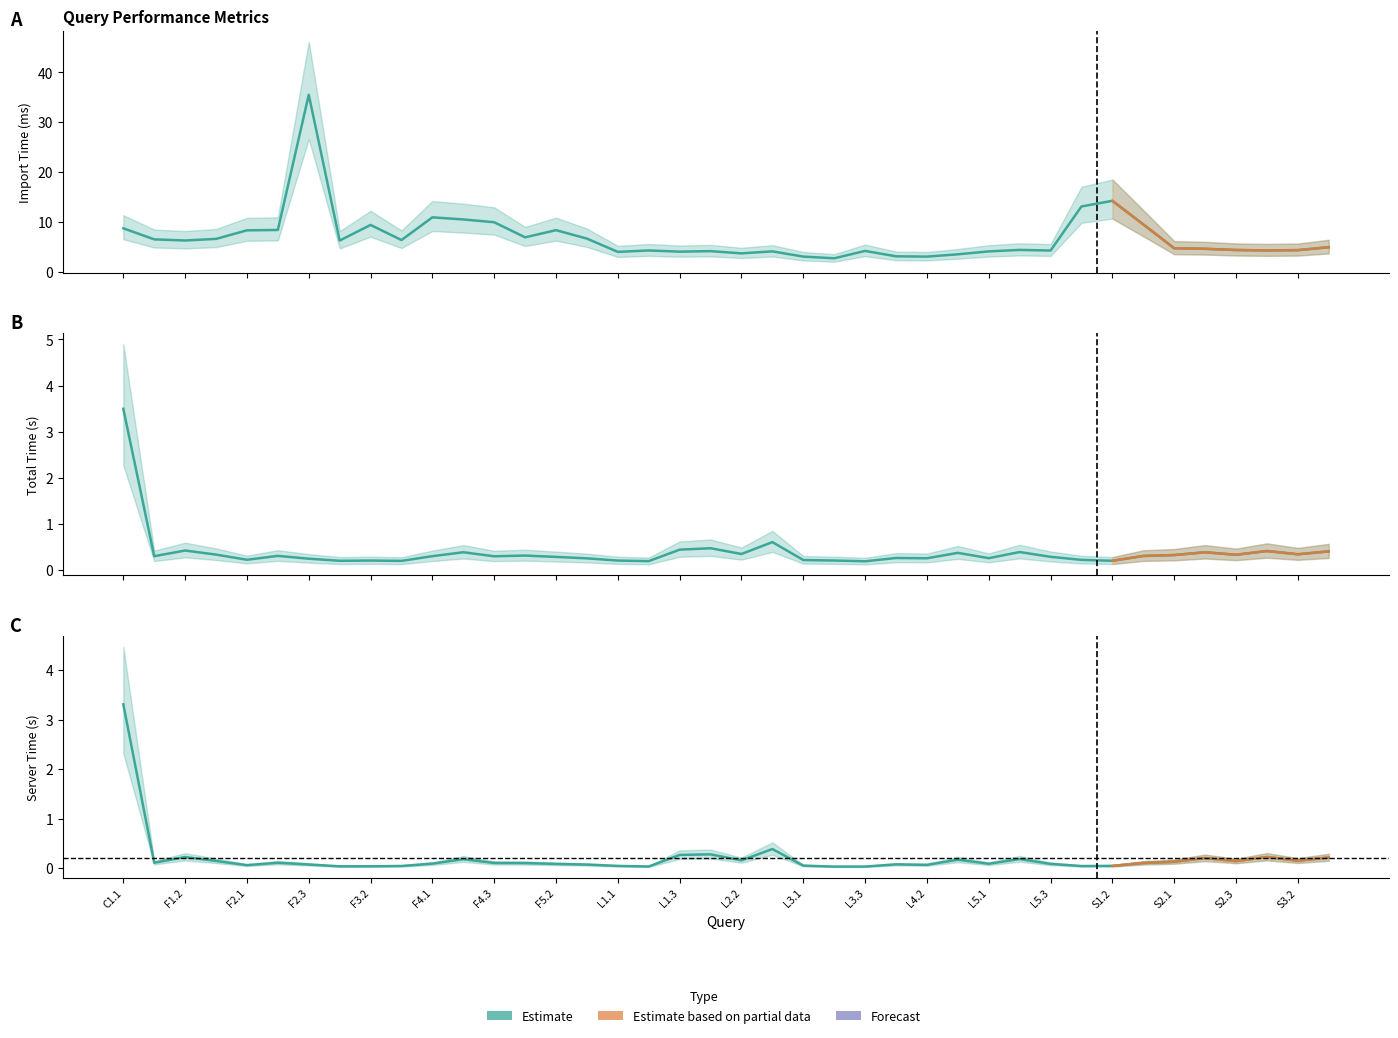

True or false: serverTime and time intersect in this chart.

False